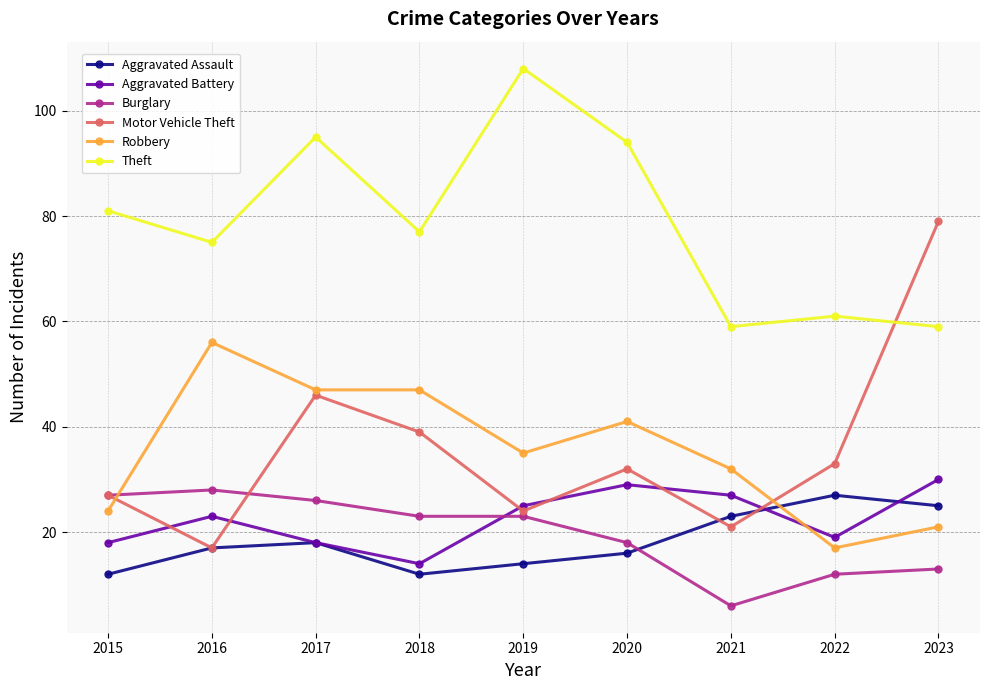

List the series in order of their peak value, lowest first.

Aggravated Assault, Burglary, Aggravated Battery, Robbery, Motor Vehicle Theft, Theft